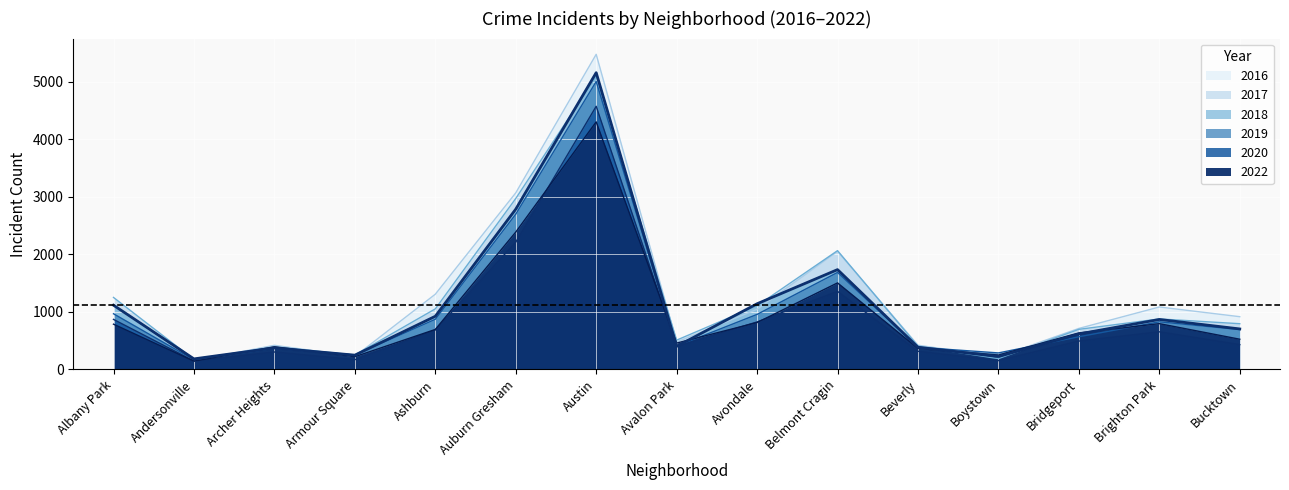

At which label is 2017 closest to 2633?

Auburn Gresham